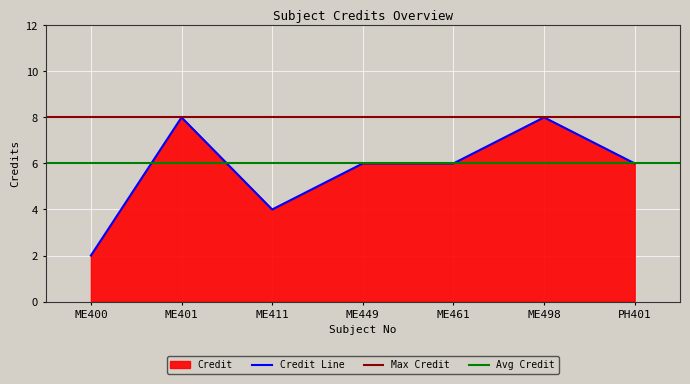

What is the value of the 4th point from the left?

6